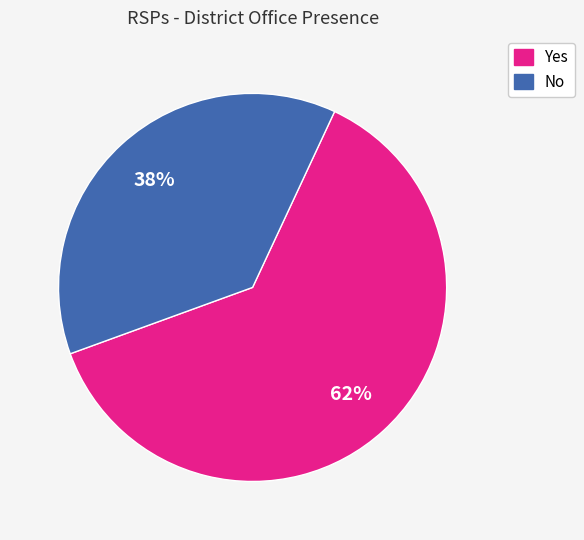

Is there any slice that represents more than half of the pie?

Yes